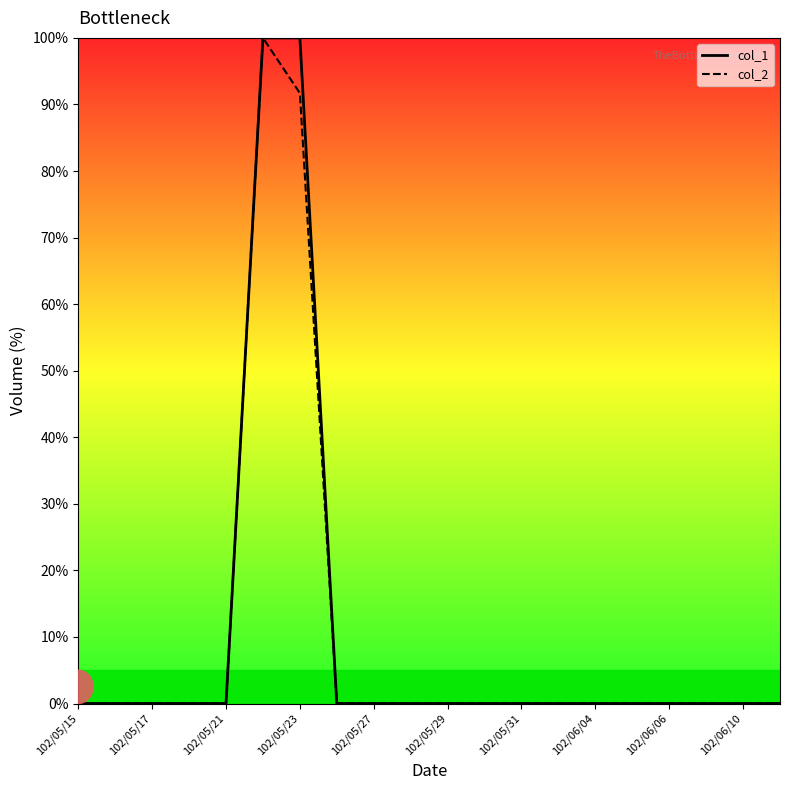

True or false: col_1 has more than 0 interior local peaks.

False